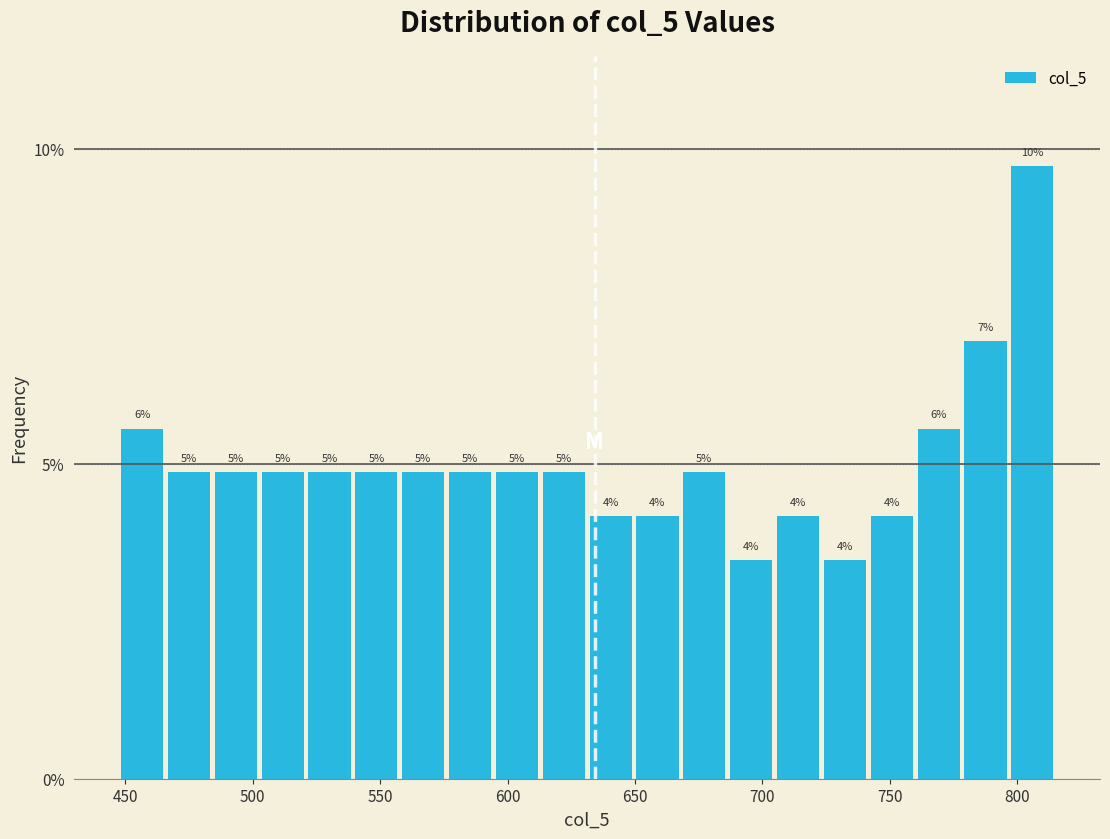

Read against the x-axis, roughly where is the centre of the tallest bar?

805